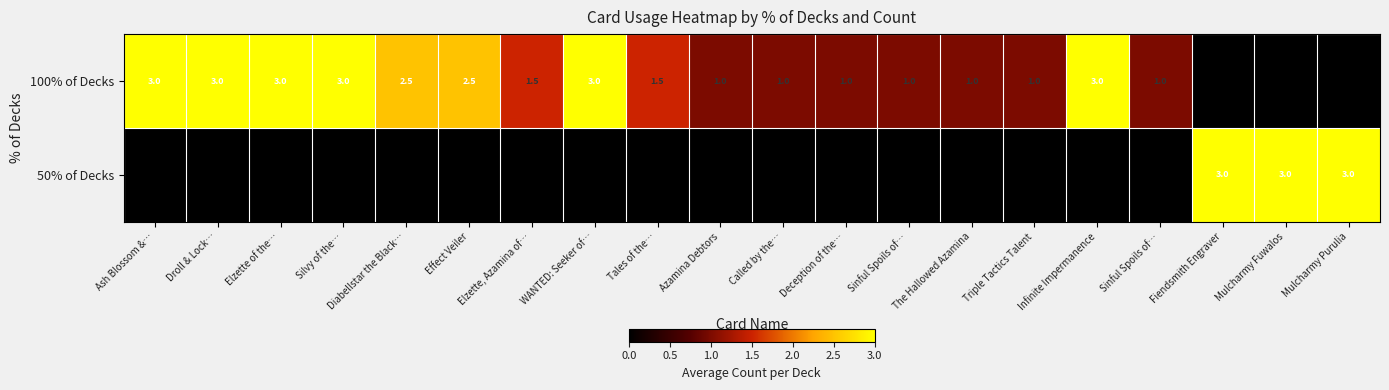

How many 100% of Decks values are between 1 and 3?

17